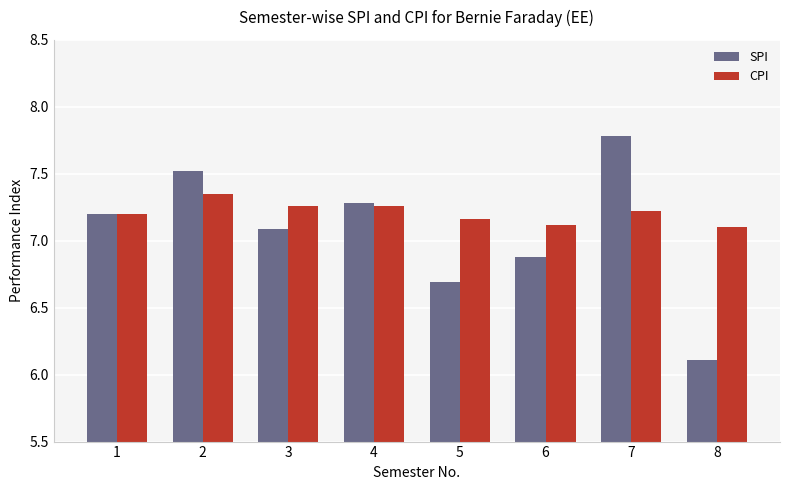

Read the CPI value at 6.

7.1